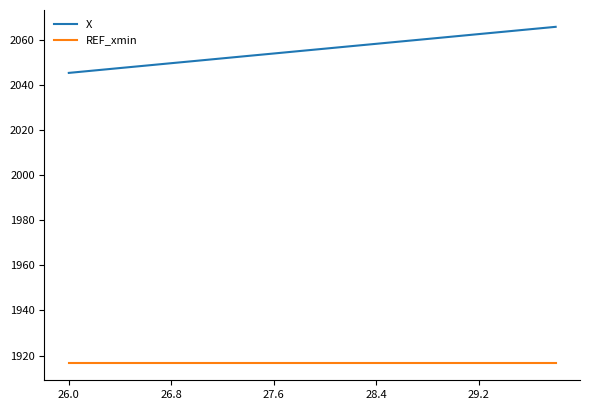

Which series has the widest spread of values?

X